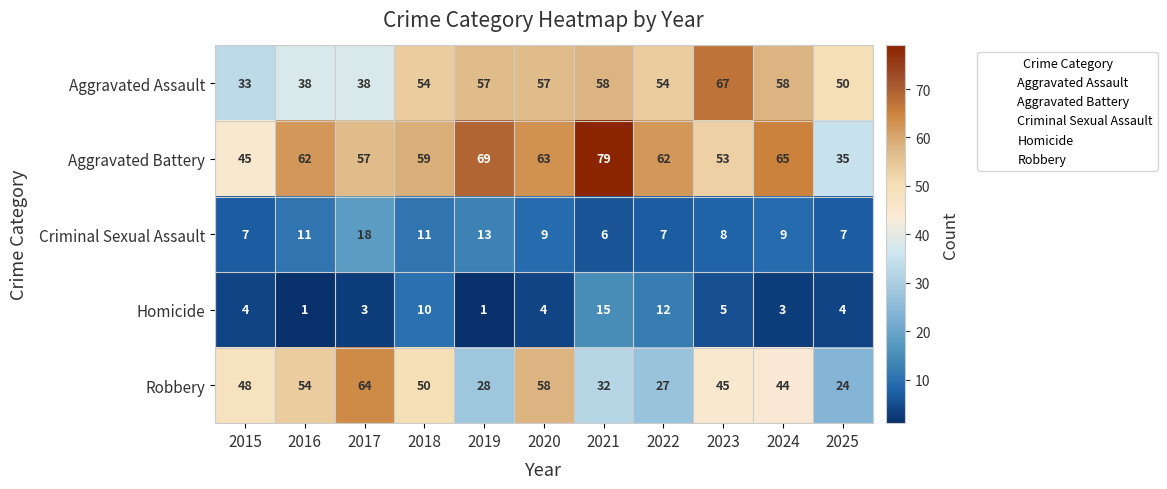

What is the average value of the Robbery series?

43